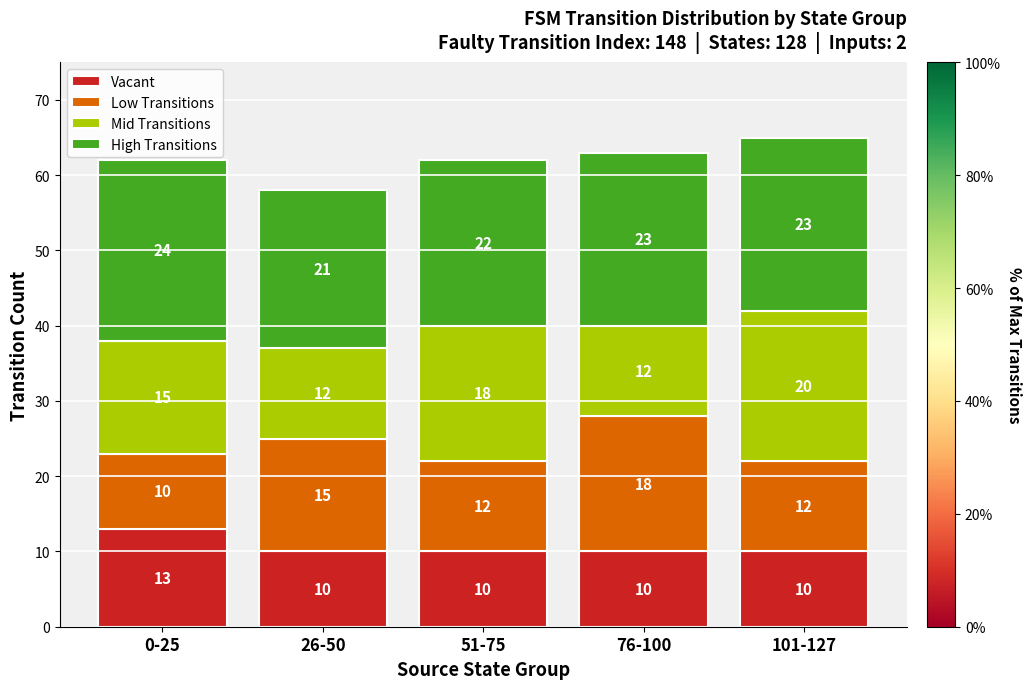

What is the difference between the maximum and second lowest values in the Vacant series?

3